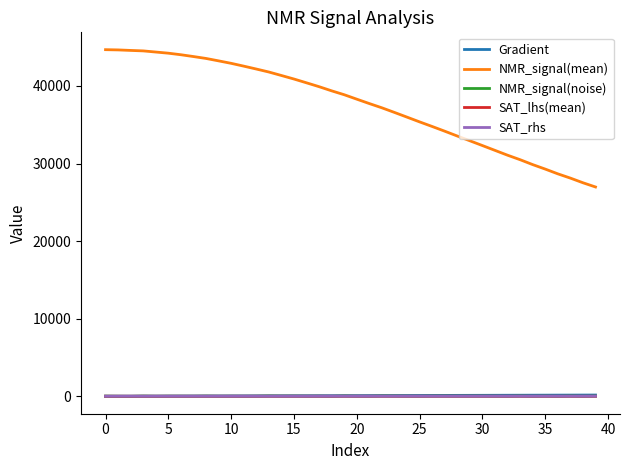

Which series has the largest total across all categories?

NMR_signal(mean)